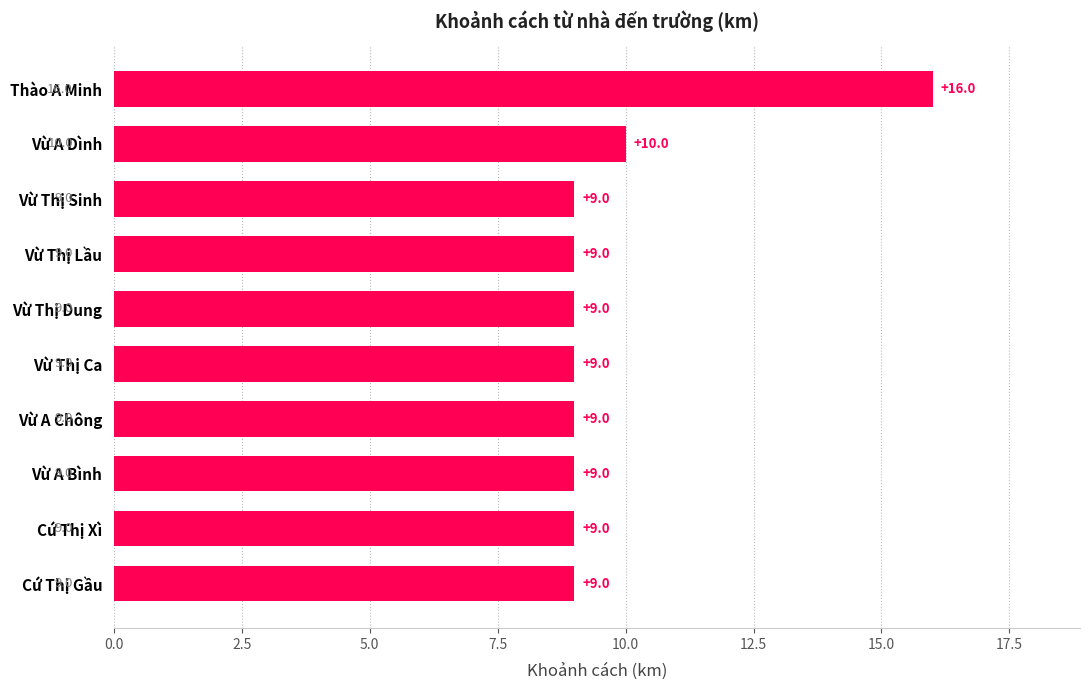

How many values are between 9 and 10?

9